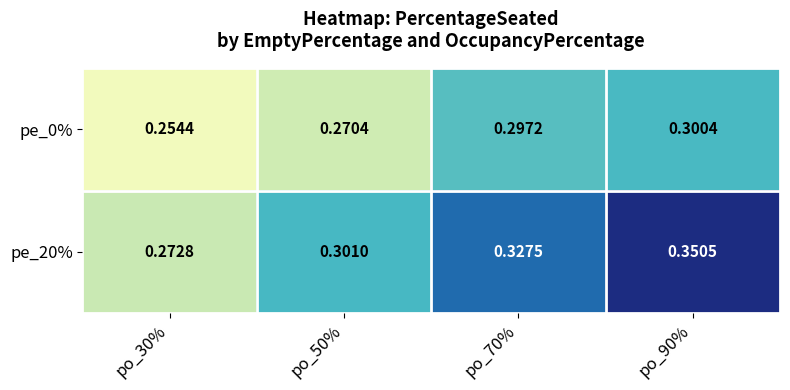

Rank the series at po_70% from lowest to highest value.

pe_0%, pe_20%